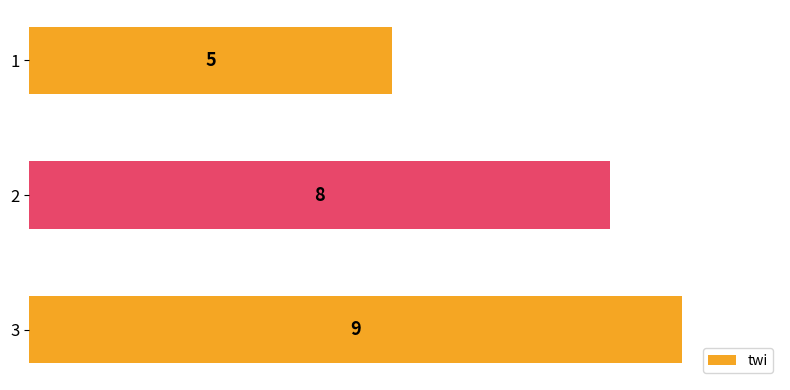

What is the minimum value shown in the chart?

5